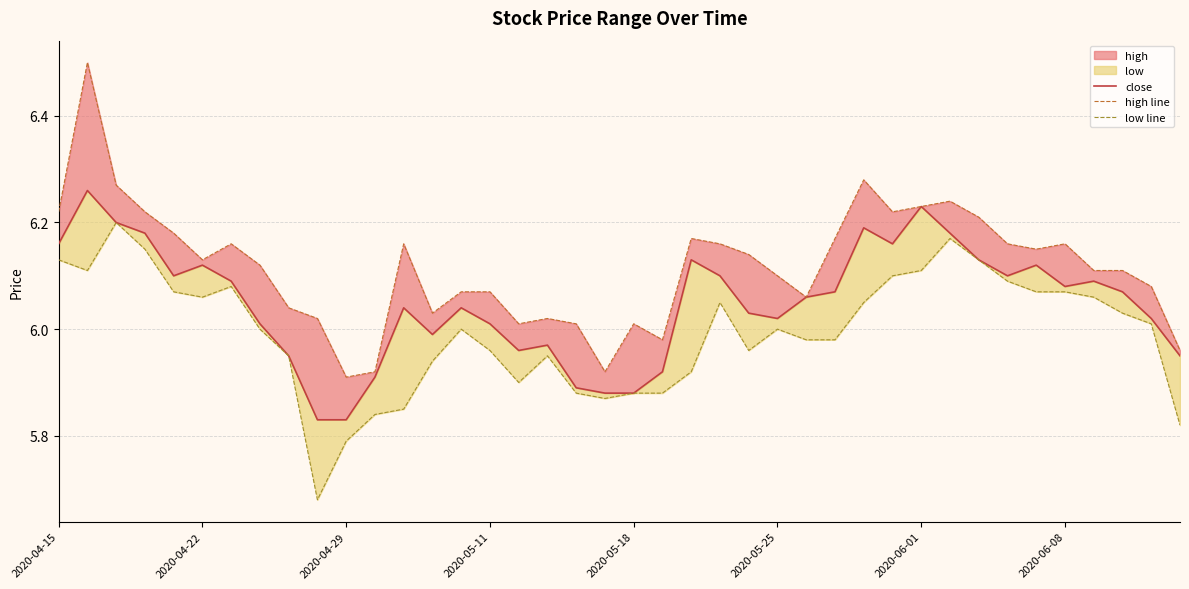

True or false: high line and low line intersect in this chart.

False